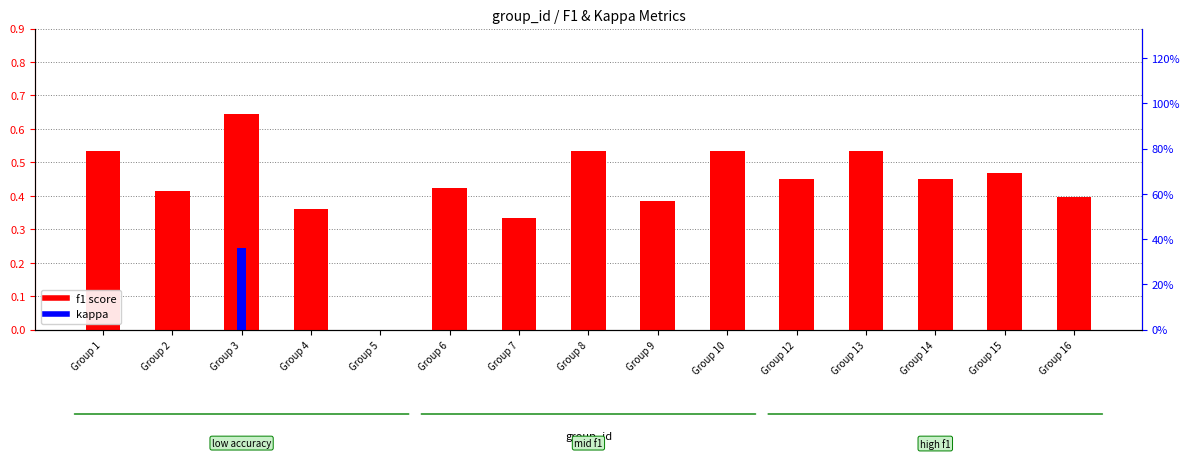

Reading right to left, list all the values displayed in this chart.

f1: Group 16=0.4	Group 15=0.5	Group 14=0.5	Group 13=0.5	Group 12=0.5	Group 10=0.5	Group 9=0.4	Group 8=0.5	Group 7=0.3	Group 6=0.4	Group 5=0.0	Group 4=0.4	Group 3=0.6	Group 2=0.4	Group 1=0.5
kappa: Group 16=0.0	Group 15=0.0	Group 14=0.0	Group 13=0.0	Group 12=0.0	Group 10=0.0	Group 9=0.0	Group 8=0.0	Group 7=0.0	Group 6=0.0	Group 5=0.0	Group 4=0.0	Group 3=0.2	Group 2=0.0	Group 1=0.0